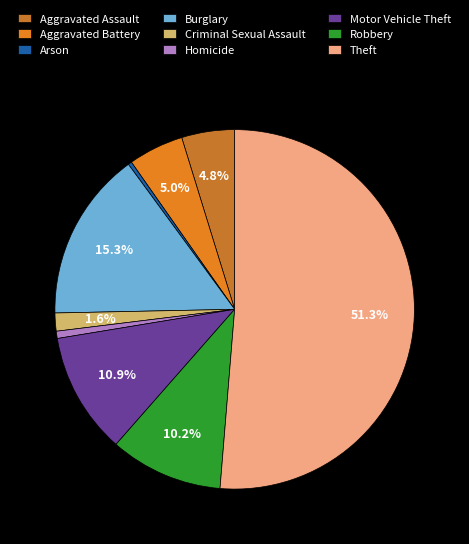

Rank the categories by value from lowest to highest.

Arson, Homicide, Criminal Sexual Assault, Aggravated Assault, Aggravated Battery, Robbery, Motor Vehicle Theft, Burglary, Theft